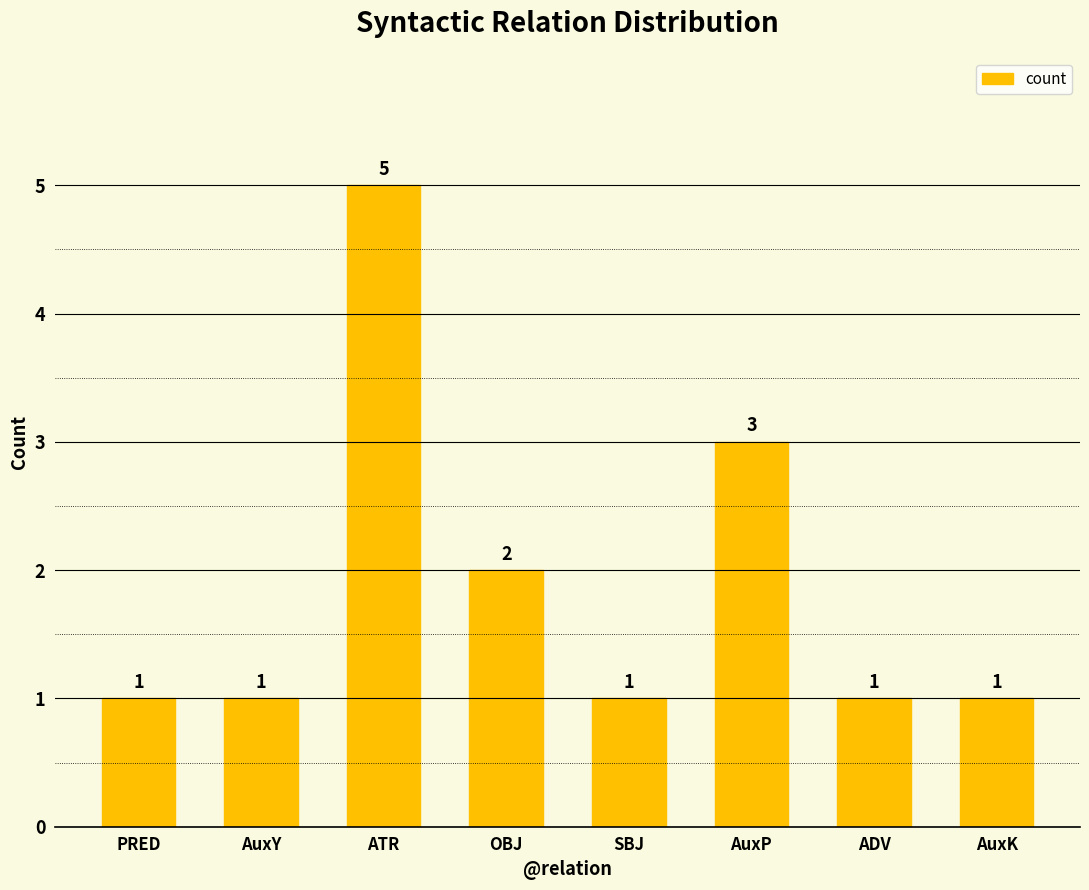

Does the chart contain any negative values?

No